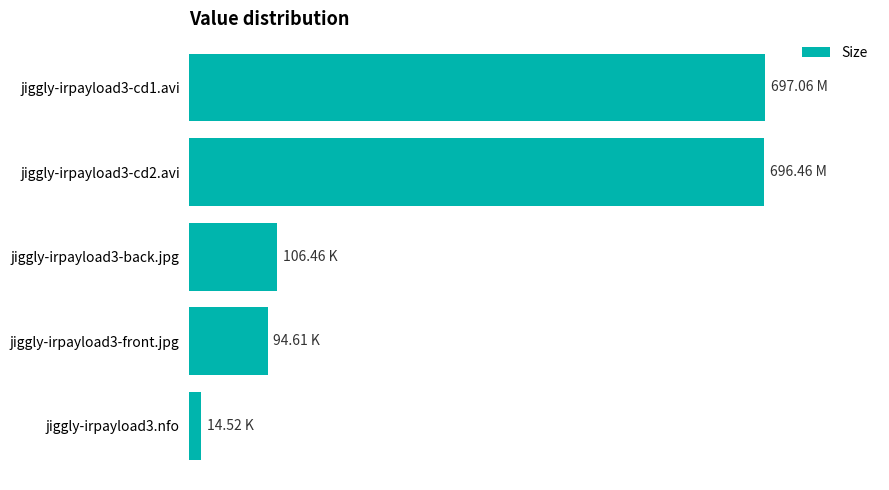

Are the bars horizontal?

Yes